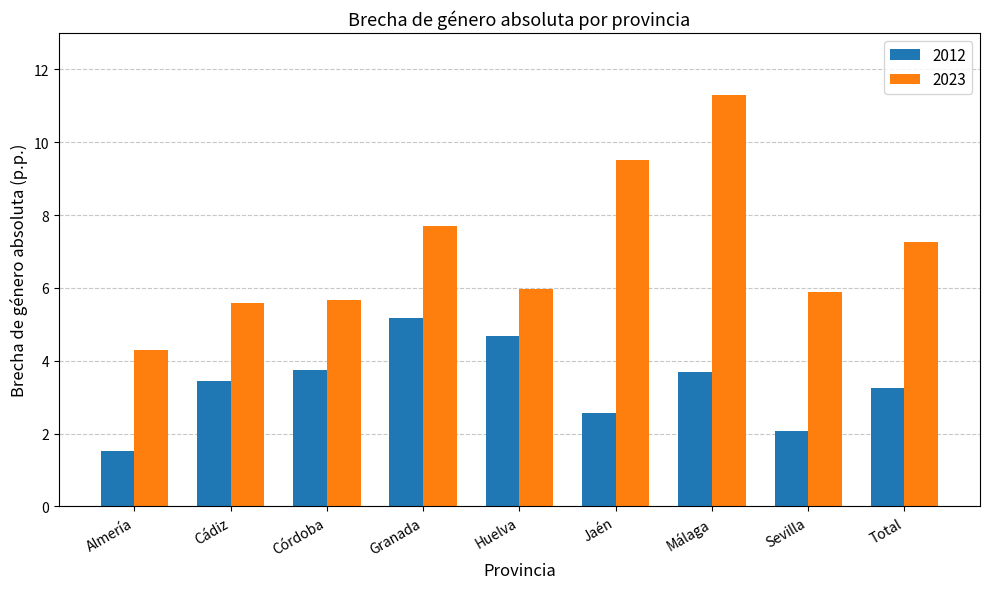

Is it true that 2012 equals 4.7 at Huelva?

True